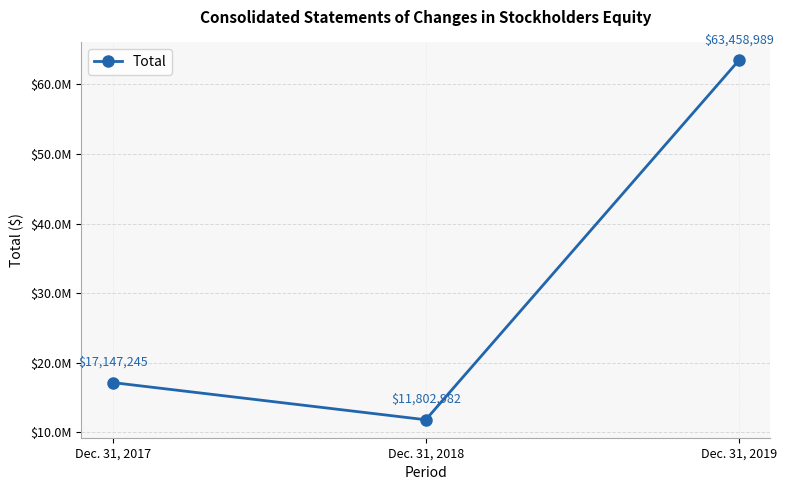

Rank the categories by value from lowest to highest.

Dec. 31, 2018, Dec. 31, 2017, Dec. 31, 2019